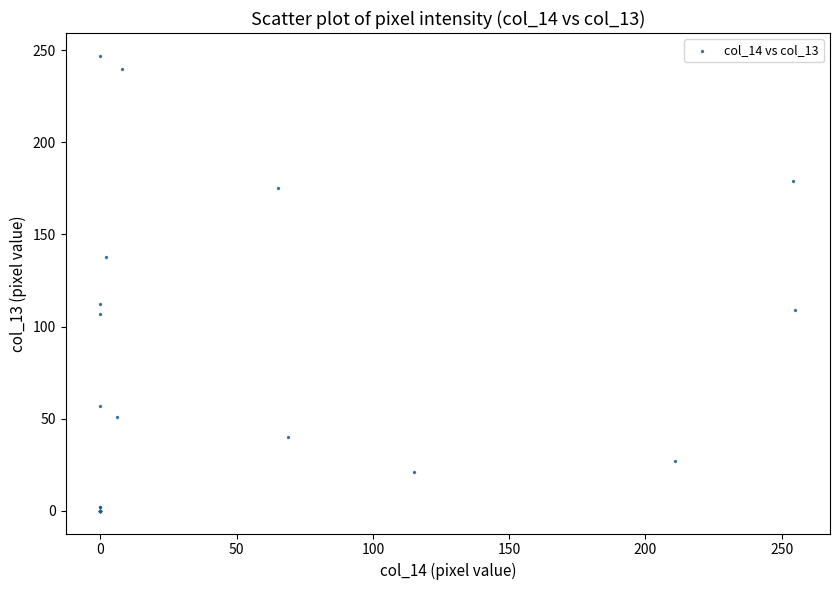

What Y value in the scatter plot is closest to 123?

112